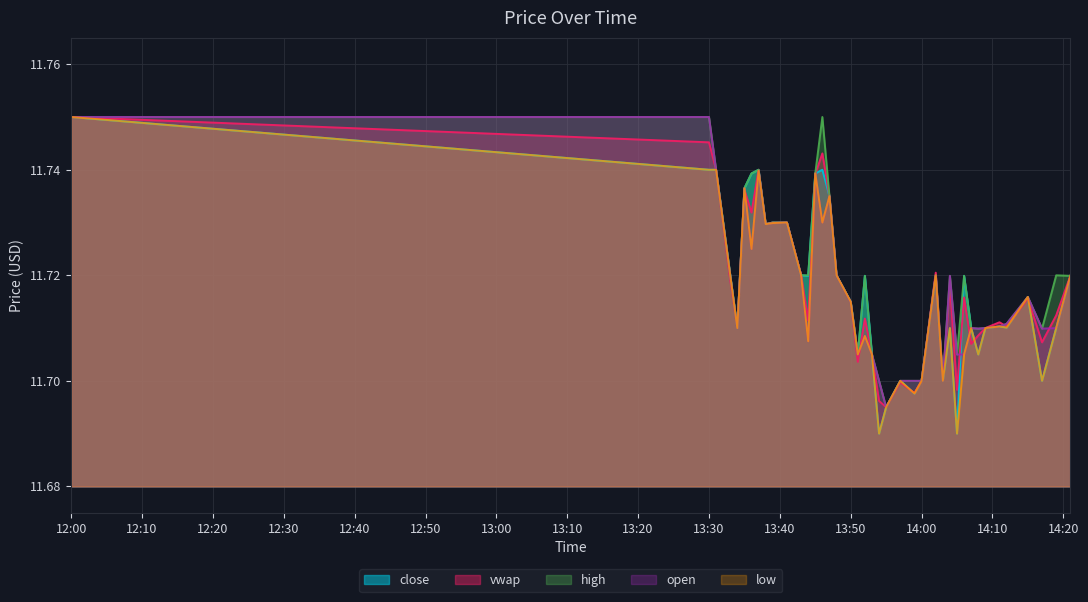

How many high values are between 11 and 12?

40